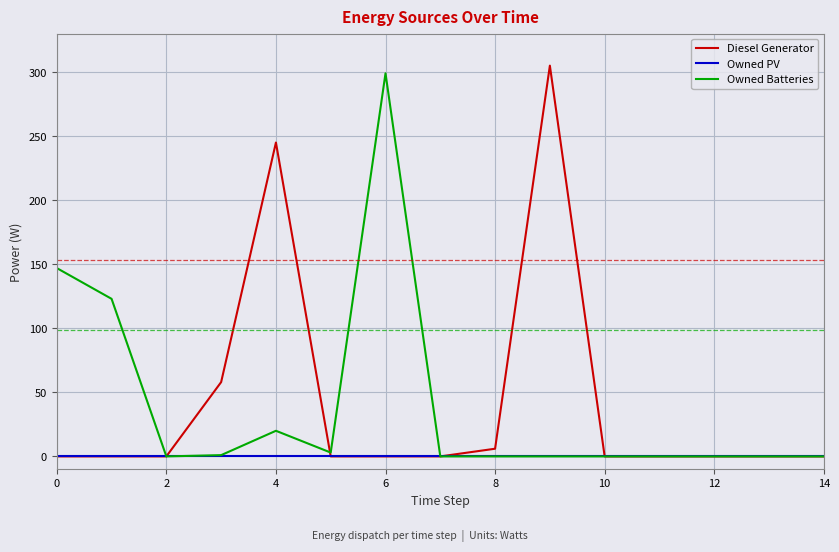

What are all the series names shown in the legend?

Diesel Generator, Owned PV, Owned Batteries